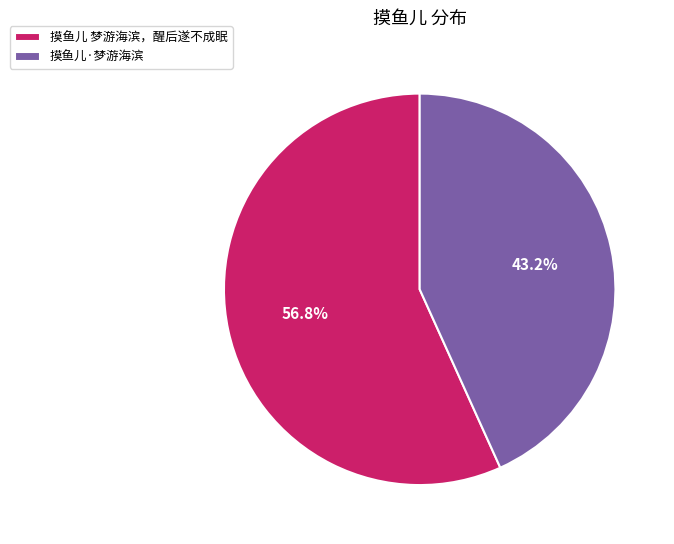

To the nearest percent, what is the difference between the largest and smallest slice percentages?

14%